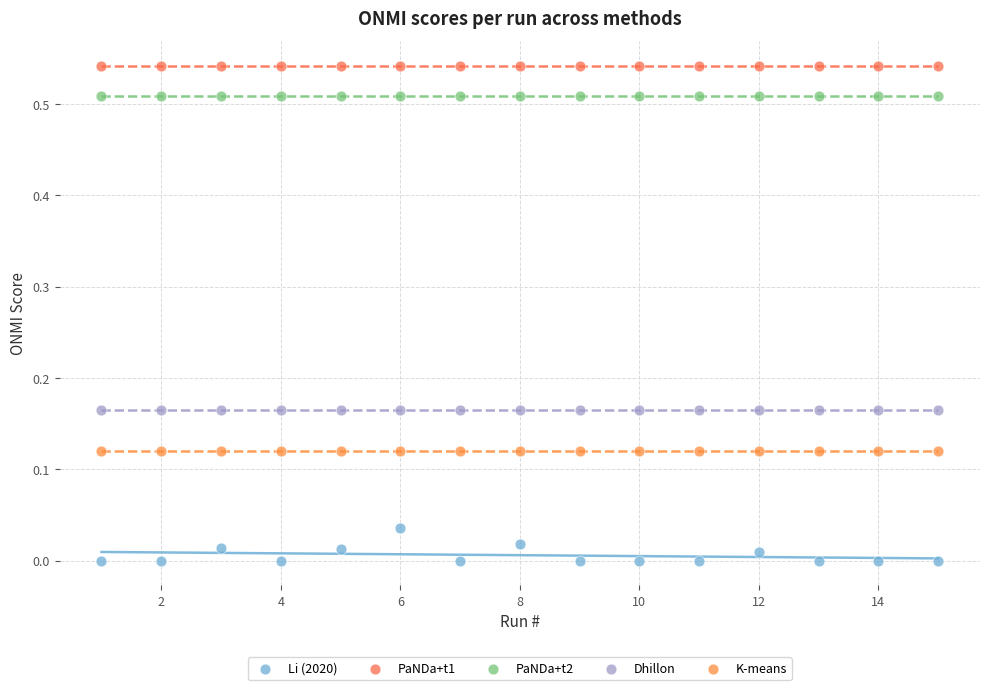

Which series reaches the minimum Y coordinate?

Li (2020)